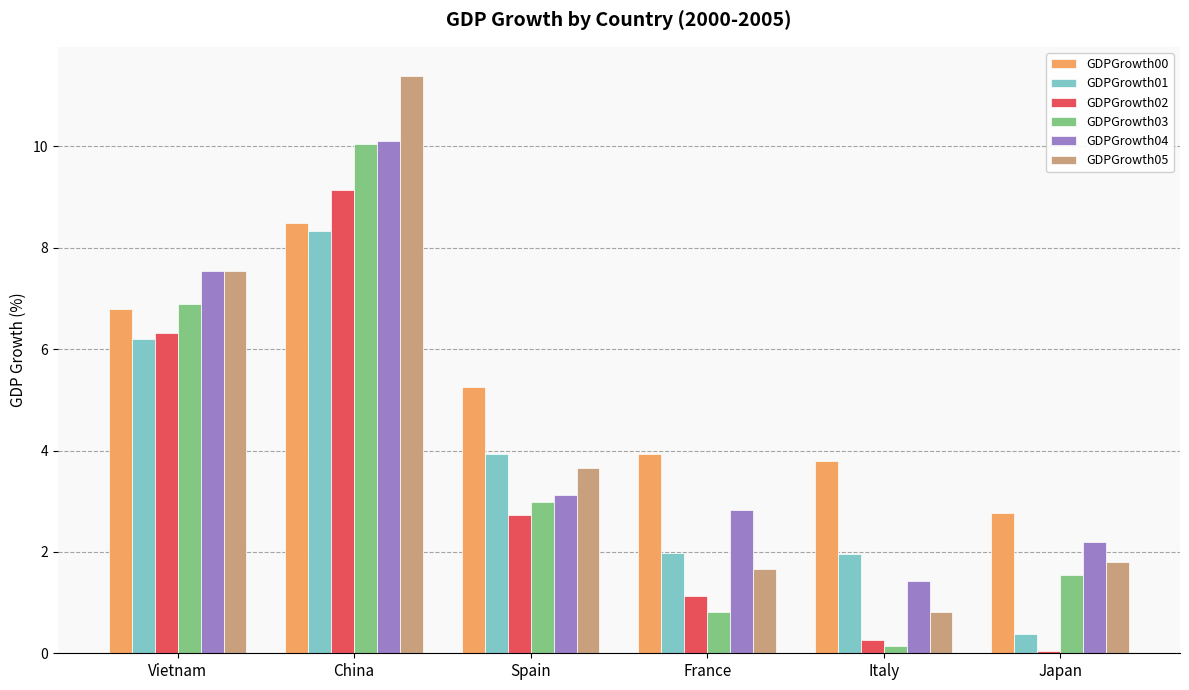

Are the bars grouped side by side (vs. stacked)?

Yes